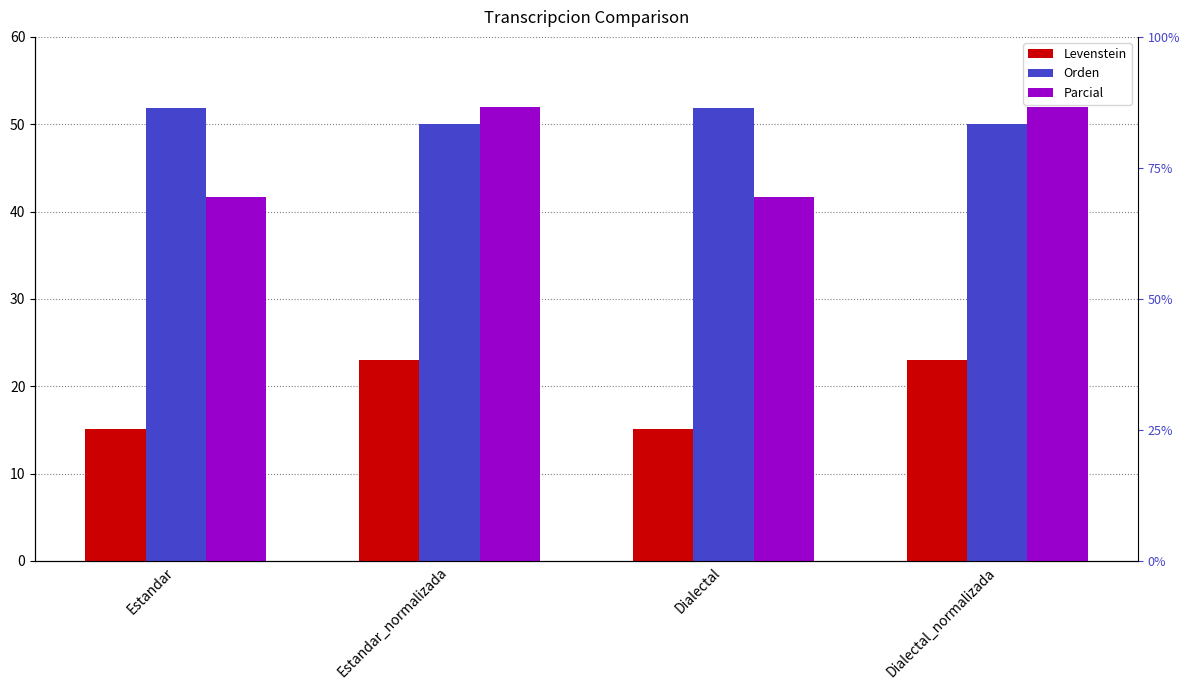

What is the total value across all series at Dialectal_normalizada?

125.0